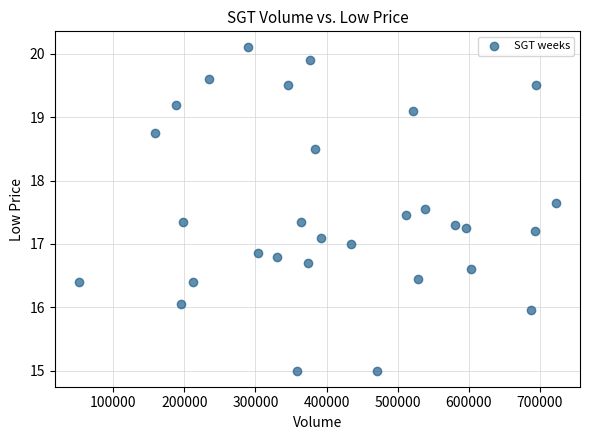

What is the range of X values (max minus min)?

671600.0